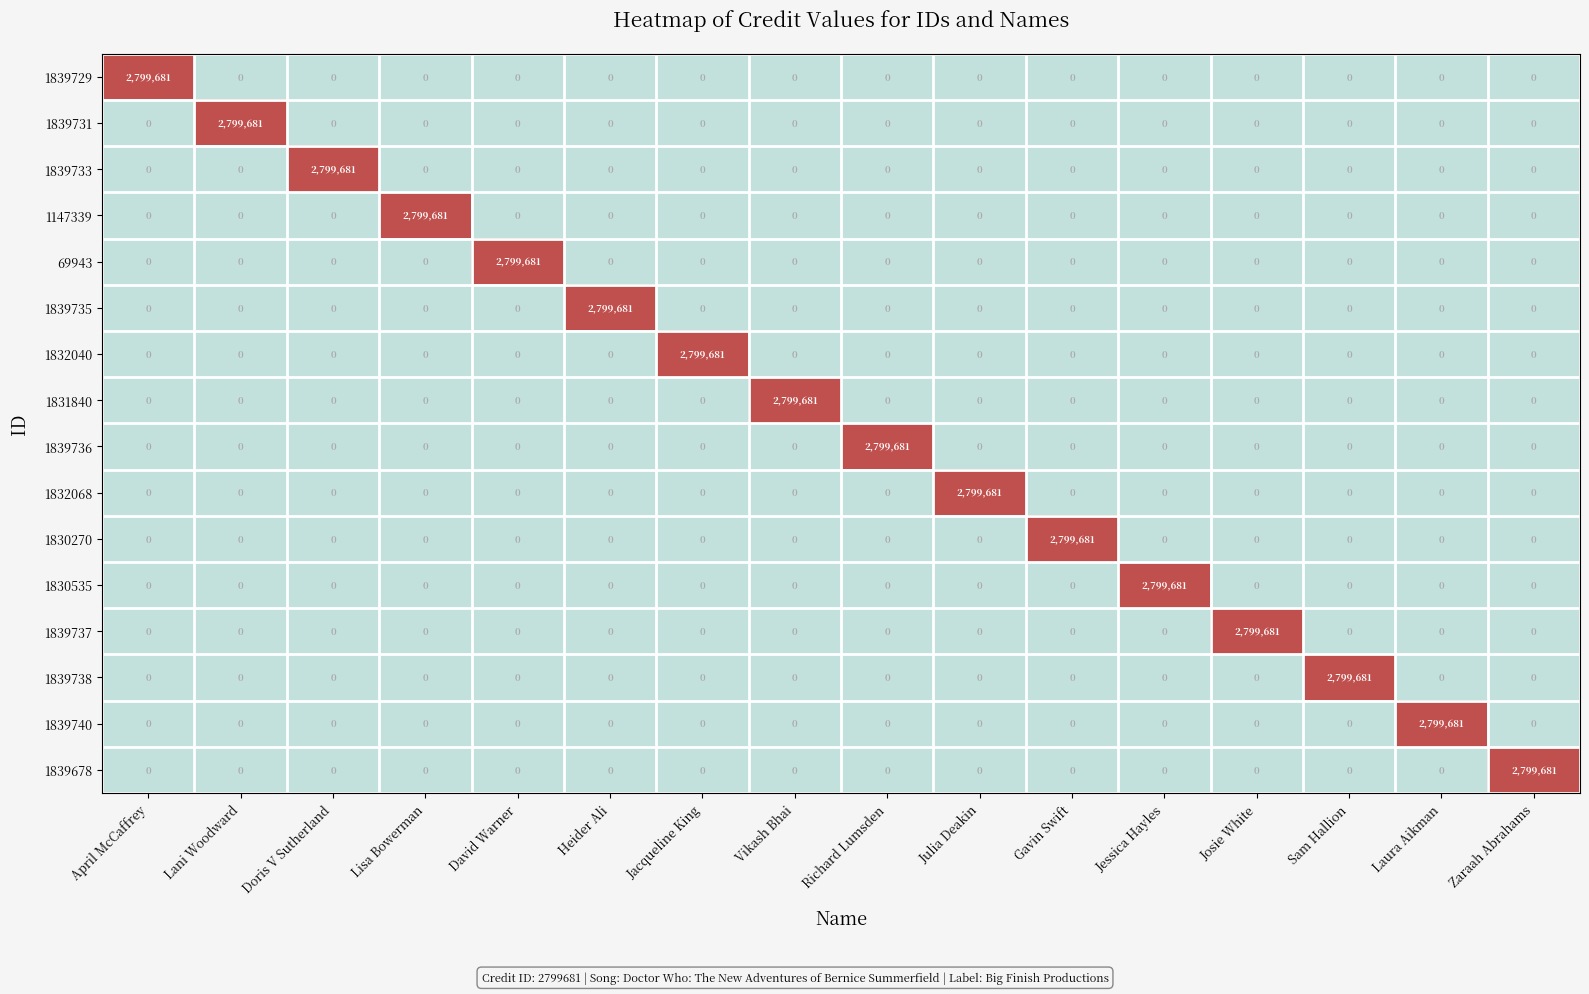

What is the spread (max minus min) of values at Heider Ali?

2799681